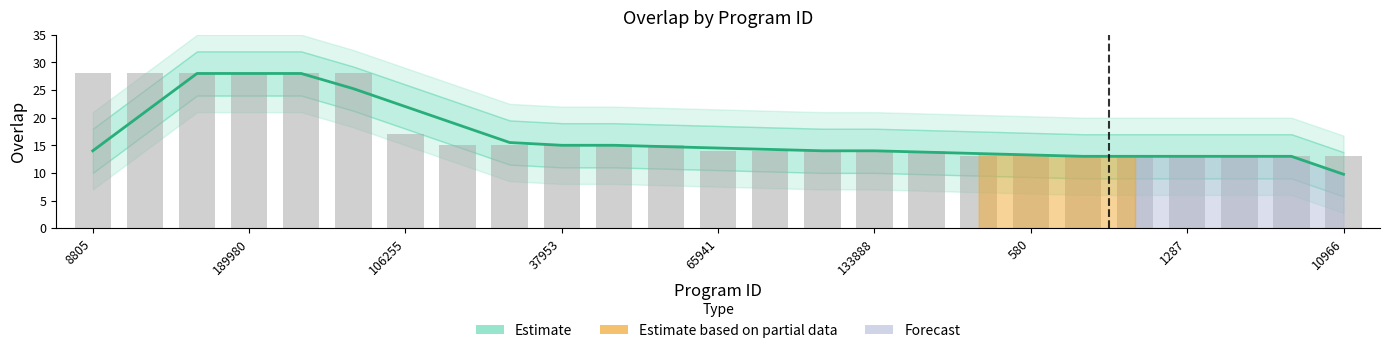

The chart shows a value of 10 at 37954. True or false?

False